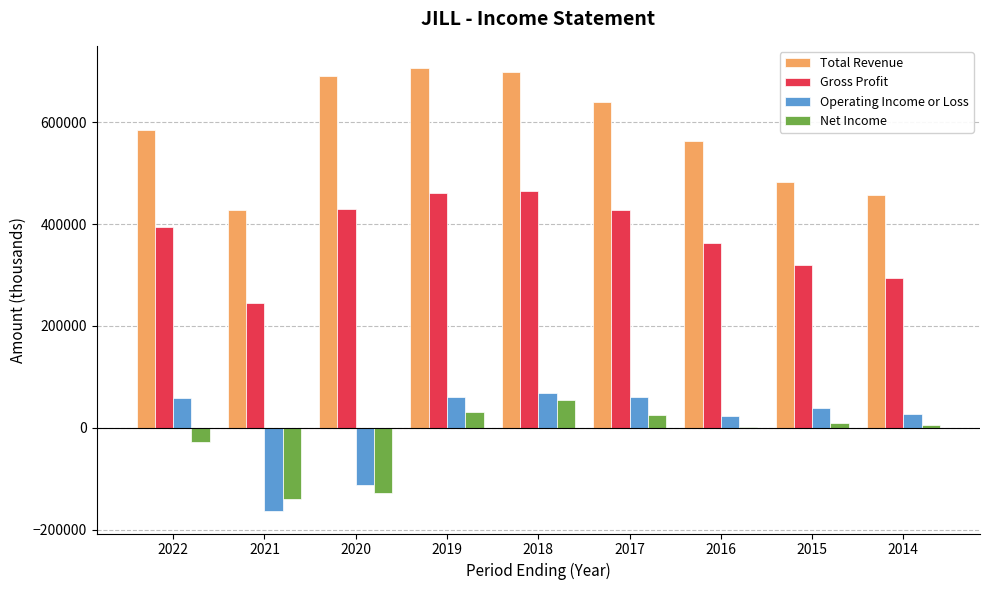

How many series are shown in this chart?

4